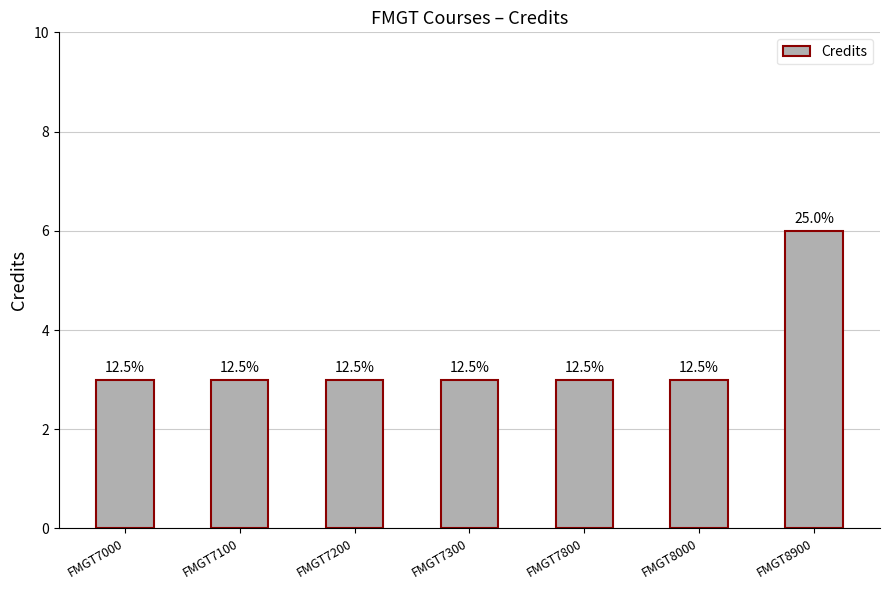

List the labels in order of value, smallest first.

FMGT7000, FMGT7100, FMGT7200, FMGT7300, FMGT7800, FMGT8000, FMGT8900